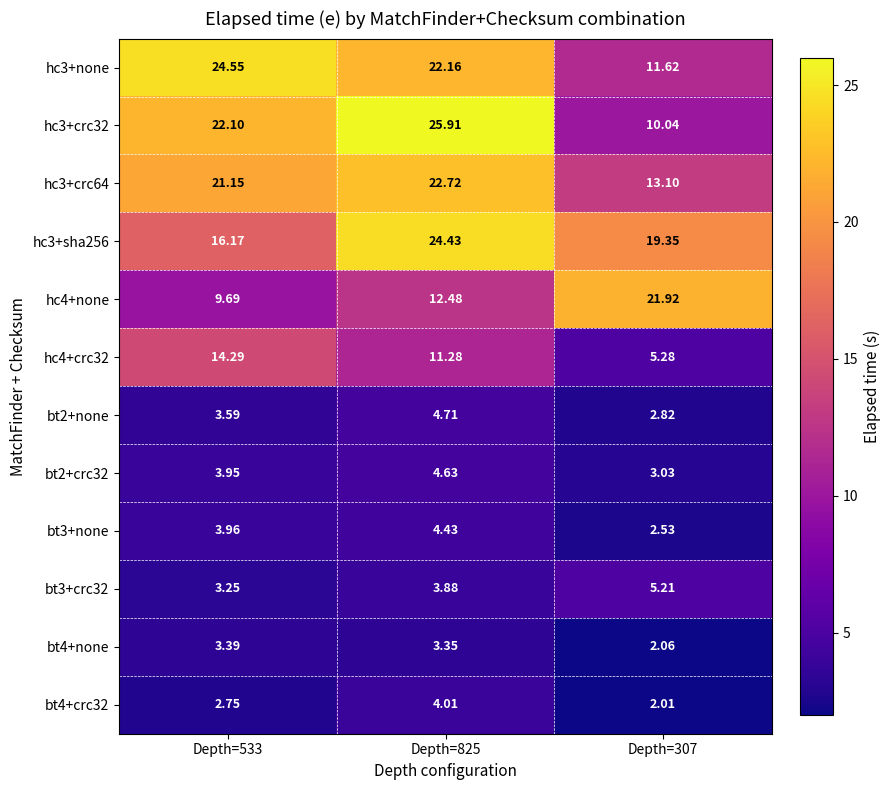

Reading right to left, what are all the values shown in this chart?

hc3+none: Depth=307=11.6	Depth=825=22.2	Depth=533=24.6
hc3+crc32: Depth=307=10.0	Depth=825=25.9	Depth=533=22.1
hc3+crc64: Depth=307=13.1	Depth=825=22.7	Depth=533=21.1
hc3+sha256: Depth=307=19.4	Depth=825=24.4	Depth=533=16.2
hc4+none: Depth=307=21.9	Depth=825=12.5	Depth=533=9.7
hc4+crc32: Depth=307=5.3	Depth=825=11.3	Depth=533=14.3
bt2+none: Depth=307=2.8	Depth=825=4.7	Depth=533=3.6
bt2+crc32: Depth=307=3.0	Depth=825=4.6	Depth=533=4.0
bt3+none: Depth=307=2.5	Depth=825=4.4	Depth=533=4.0
bt3+crc32: Depth=307=5.2	Depth=825=3.9	Depth=533=3.2
bt4+none: Depth=307=2.1	Depth=825=3.4	Depth=533=3.4
bt4+crc32: Depth=307=2.0	Depth=825=4.0	Depth=533=2.8